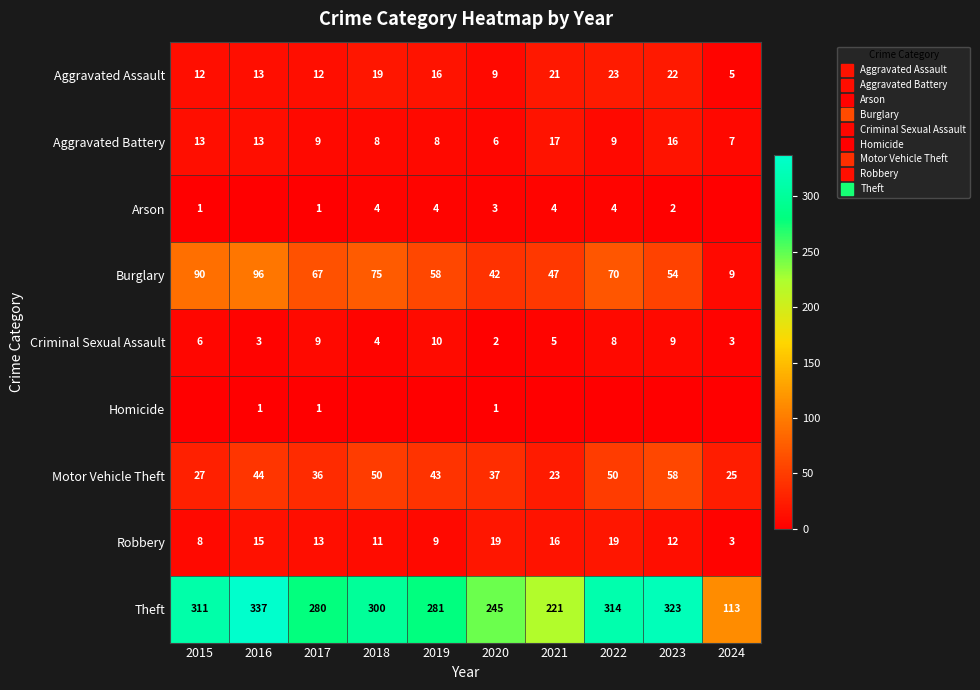

What value does the Motor Vehicle Theft series have at 2018?

50